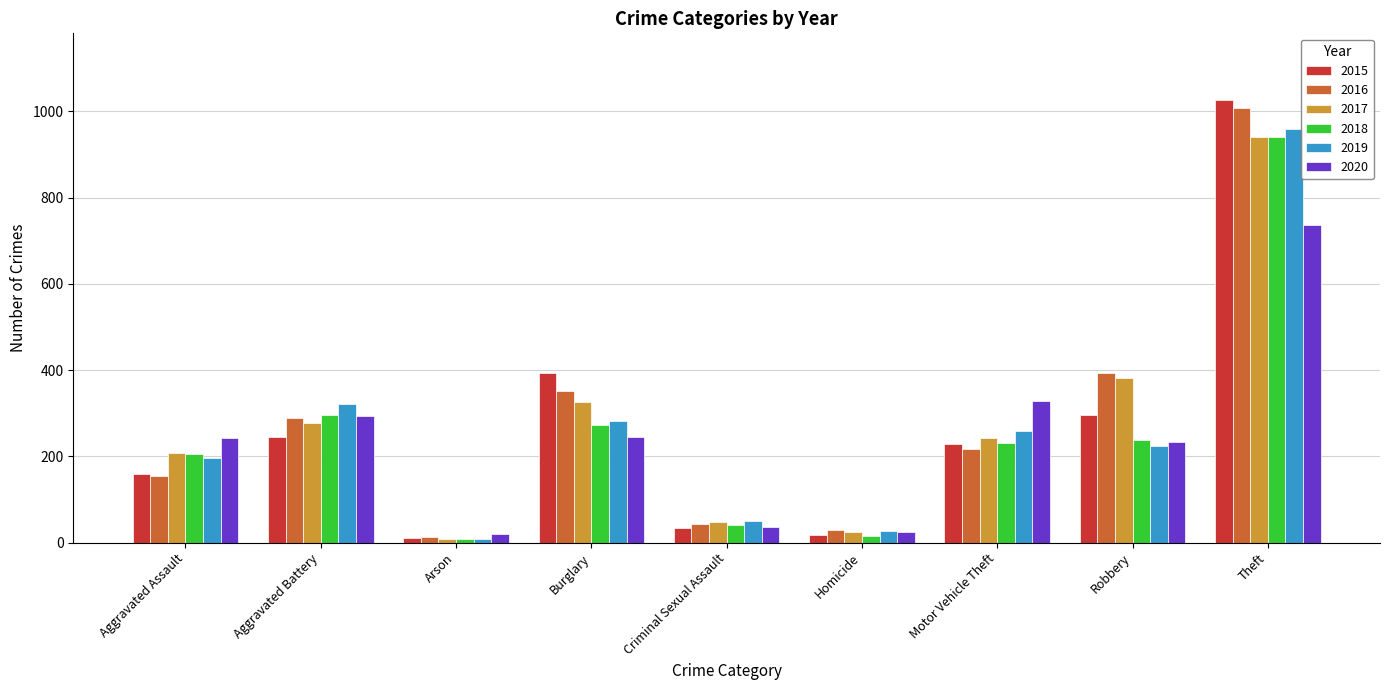

Is the value of 2015 at Aggravated Assault greater than the value of 2016 at Homicide?

Yes